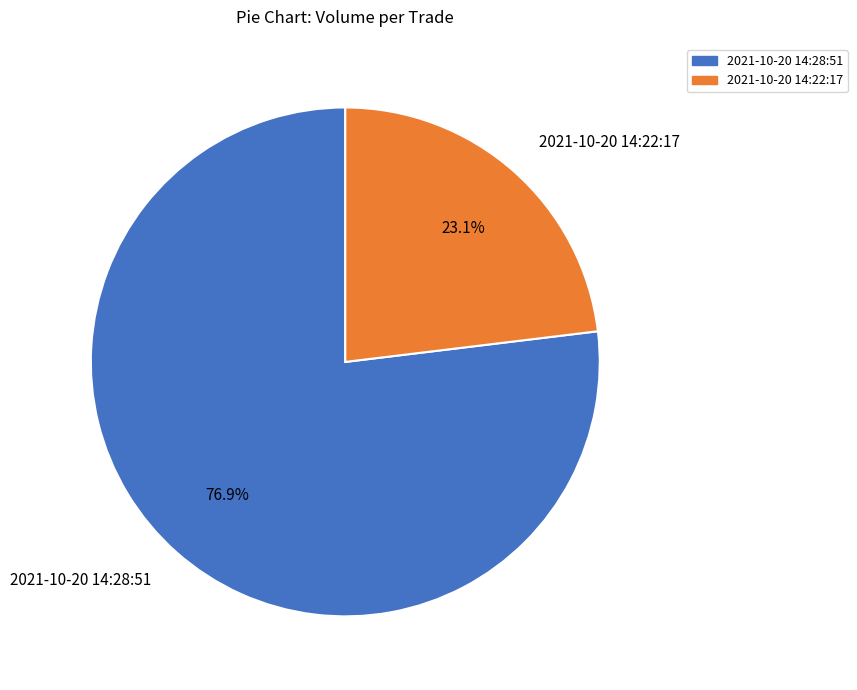

Between 2021-10-20 14:28:51 and 2021-10-20 14:22:17, which is larger?

2021-10-20 14:28:51